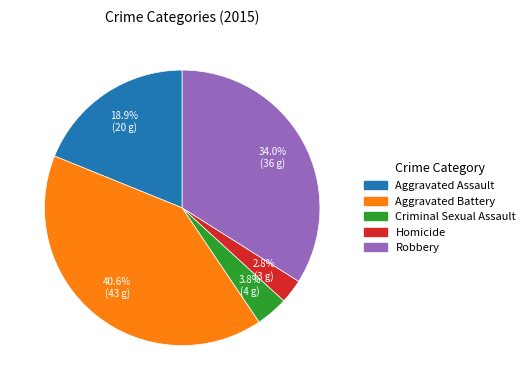

What is the ratio of the value at Robbery to the value at Aggravated Assault?

1.8